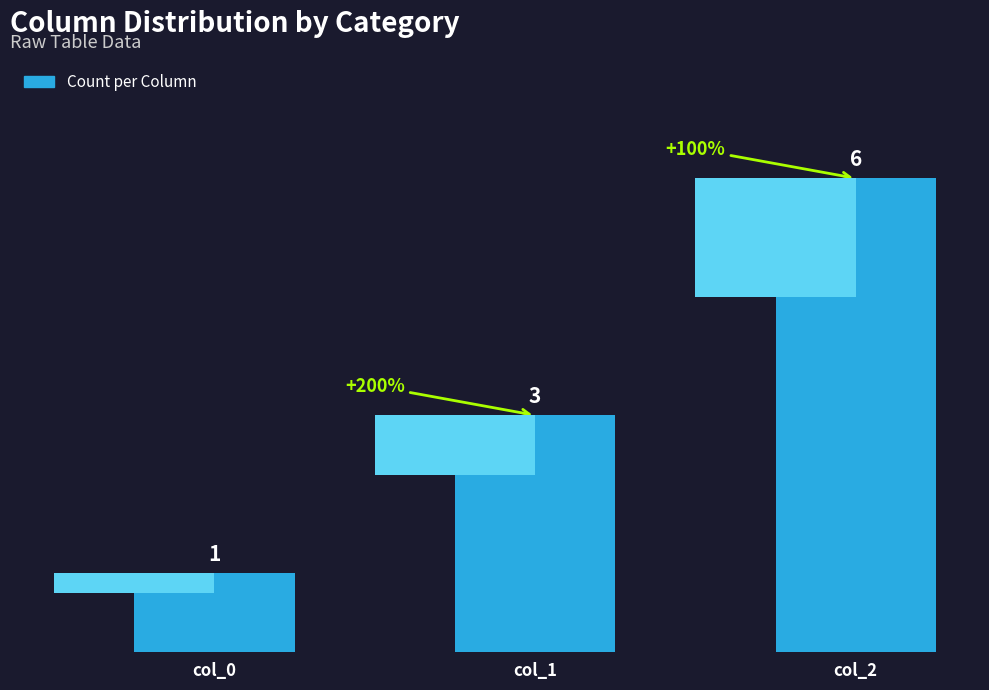

At which label is the value closest to 3?

col_1